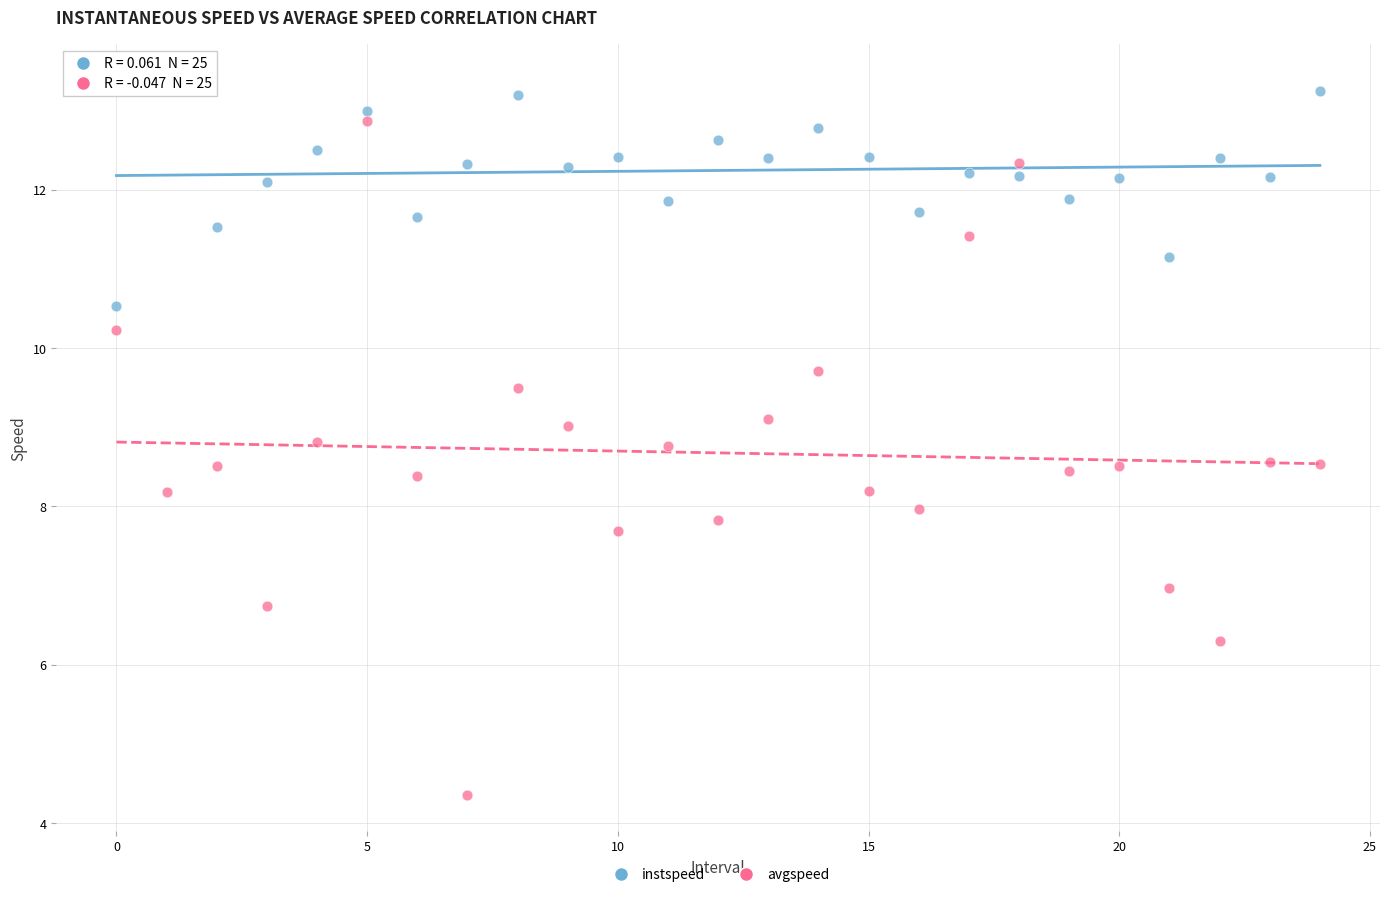

Which series contains the lowest Y value?

avgspeed